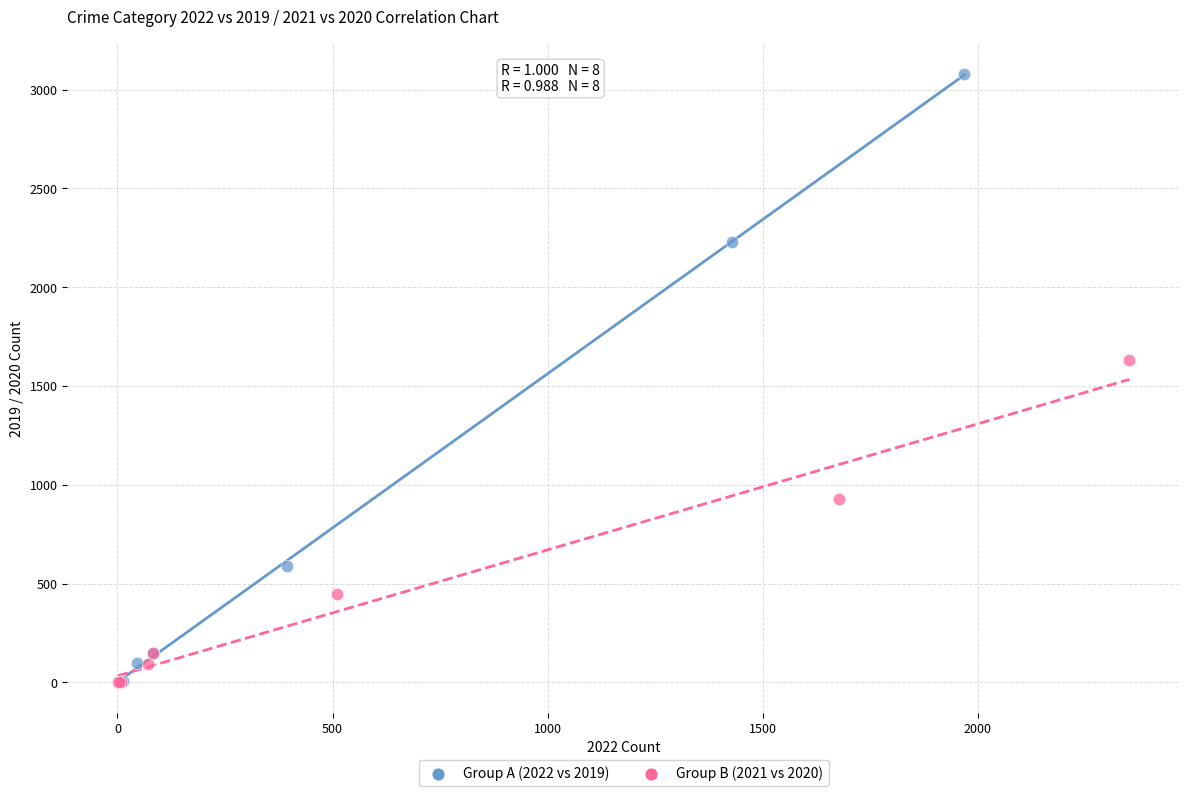

Which series reaches the maximum Y coordinate?

Group A (2022 vs 2019)